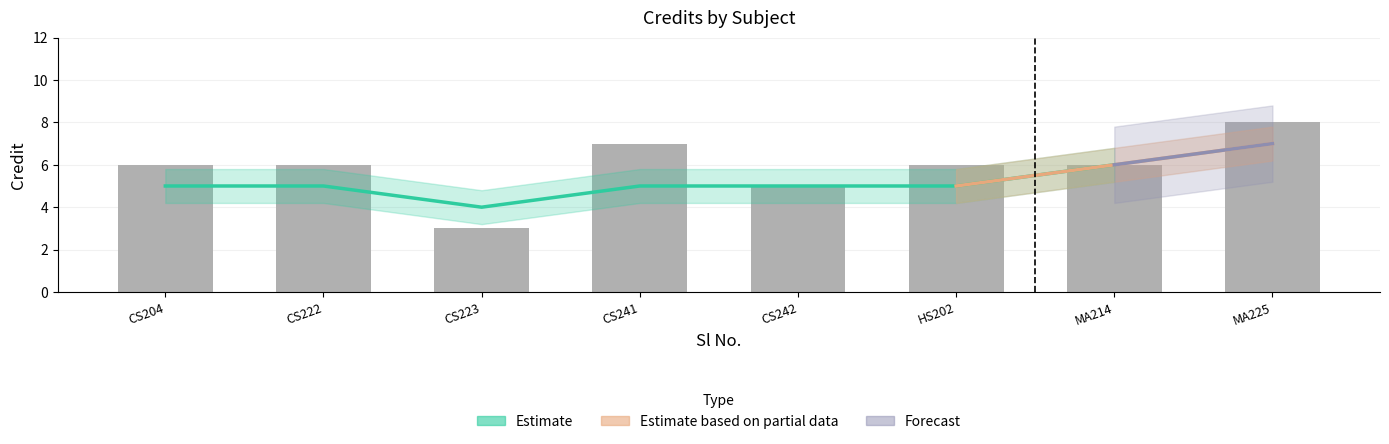

Are the bars horizontal?

No